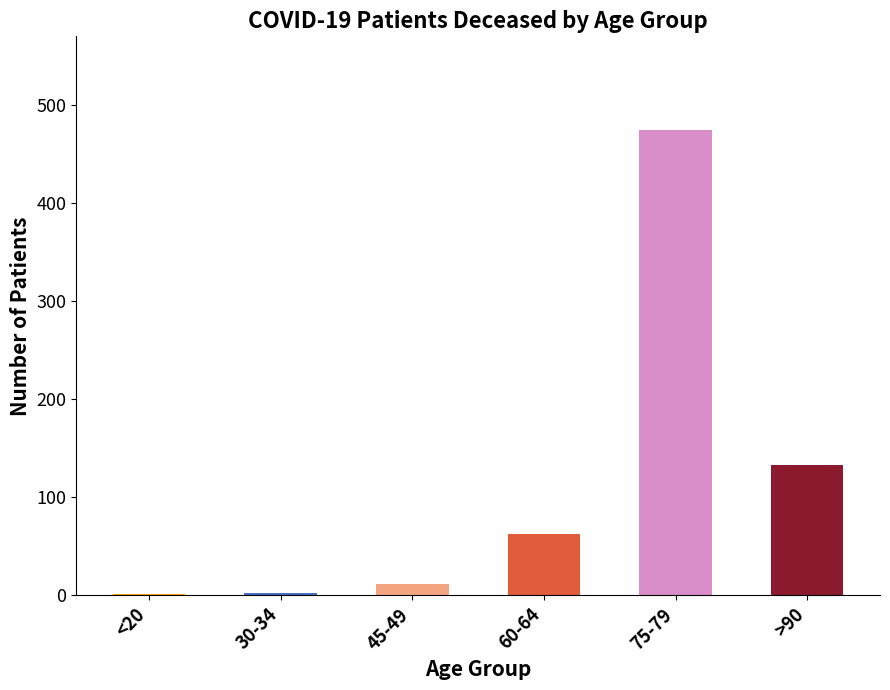

Which has a higher value, >90 or 60-64?

>90